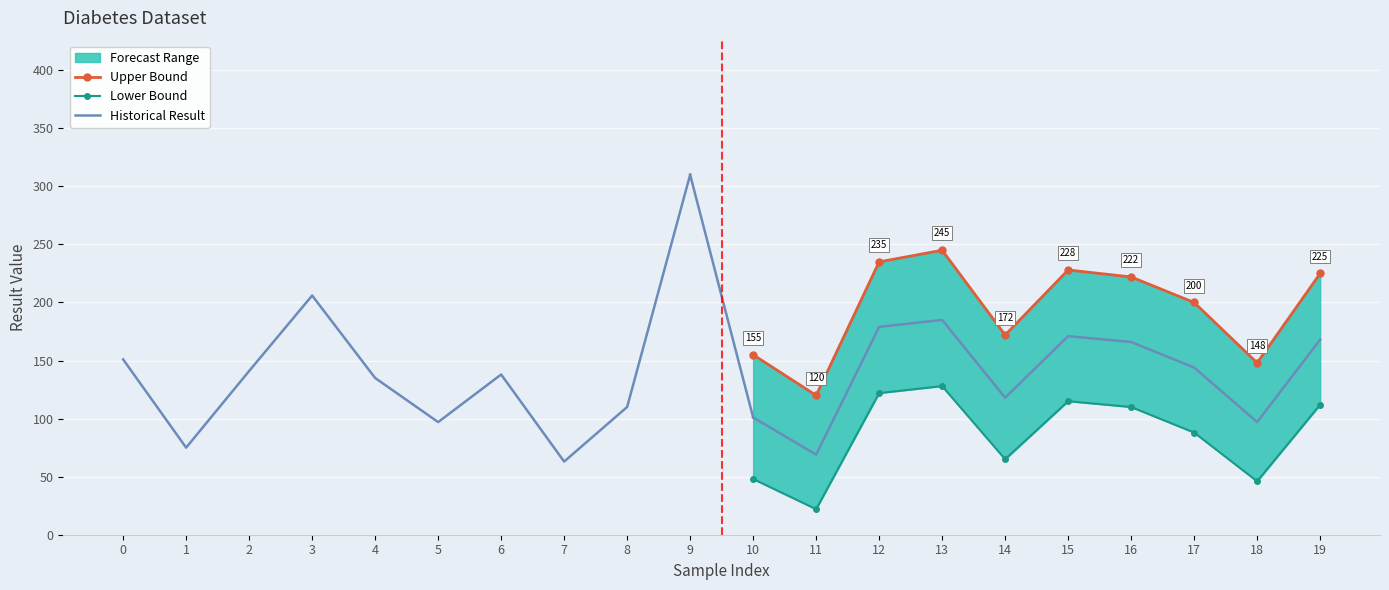

The value of Historical Result at 0 is 248. True or false?

False